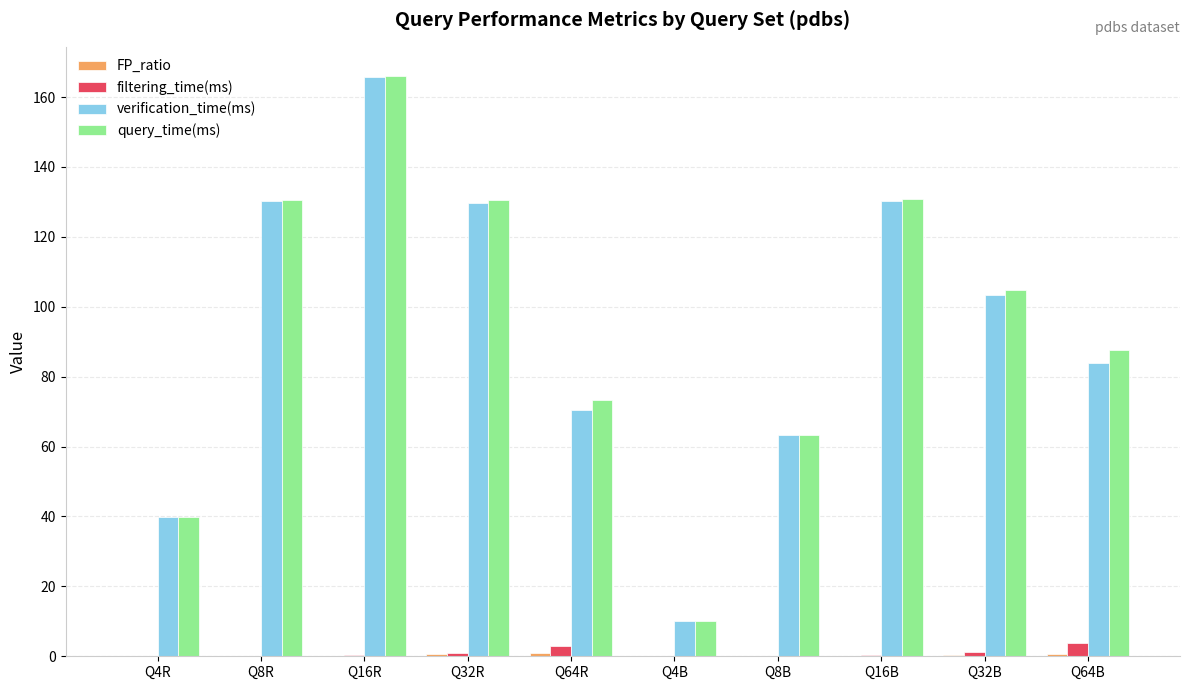

Is it true that query_time(ms) equals 59.4 at Q4R?

False